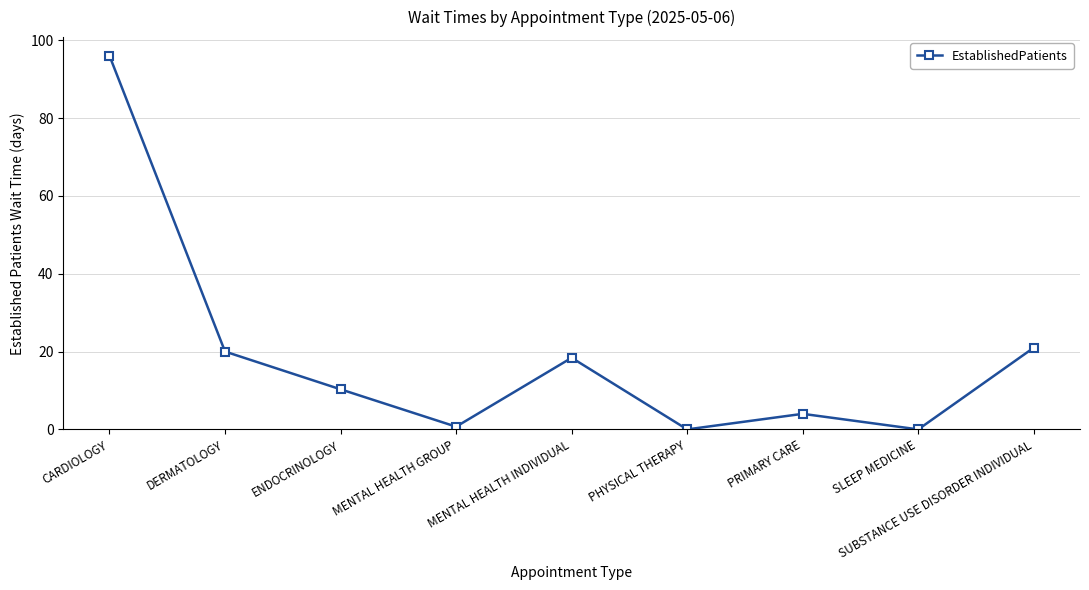

What is the label of the 3rd point from the left?

ENDOCRINOLOGY